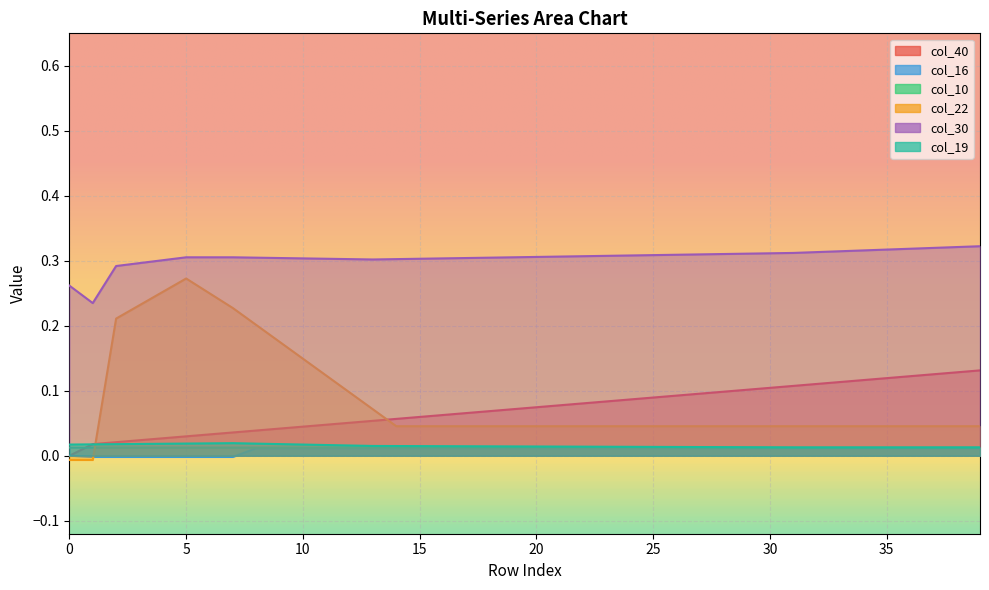

Reading left to right, transcribe all the data shown in this chart.

col_40: 0.0	0.0	0.0	0.0	0.0	0.0	0.0	0.0	0.0	0.0	0.0	0.0	0.1	0.1	0.1	0.1	0.1	0.1	0.1	0.1	0.1	0.1	0.1	0.1	0.1	0.1	0.1	0.1	0.1	0.1	0.1	0.1	0.1	0.1	0.1	0.1	0.1	0.1	0.1	0.1
col_16: 0.0	-0.0	-0.0	-0.0	-0.0	-0.0	-0.0	-0.0	0.0	0.0	0.0	0.0	0.0	0.0	0.0	0.0	0.0	0.0	0.0	0.0	0.0	0.0	0.0	0.0	0.0	0.0	0.0	0.0	0.0	0.0	0.0	0.0	0.0	0.0	0.0	0.0	0.0	0.0	0.0	0.0
col_10: 0.0	0.0	0.0	0.0	0.0	0.0	0.0	0.0	0.0	0.0	0.0	0.0	0.0	0.0	0.0	0.0	0.0	0.0	0.0	0.0	0.0	0.0	0.0	0.0	0.0	0.0	0.0	0.0	0.0	0.0	0.0	0.0	0.0	0.0	0.0	0.0	0.0	0.0	0.0	0.0
col_22: -0.0	-0.0	0.2	0.2	0.3	0.3	0.2	0.2	0.2	0.2	0.1	0.1	0.1	0.1	0.0	0.0	0.0	0.0	0.0	0.0	0.0	0.0	0.0	0.0	0.0	0.0	0.0	0.0	0.0	0.0	0.0	0.0	0.0	0.0	0.0	0.0	0.0	0.0	0.0	0.0
col_30: 0.3	0.2	0.3	0.3	0.3	0.3	0.3	0.3	0.3	0.3	0.3	0.3	0.3	0.3	0.3	0.3	0.3	0.3	0.3	0.3	0.3	0.3	0.3	0.3	0.3	0.3	0.3	0.3	0.3	0.3	0.3	0.3	0.3	0.3	0.3	0.3	0.3	0.3	0.3	0.3
col_19: 0.0	0.0	0.0	0.0	0.0	0.0	0.0	0.0	0.0	0.0	0.0	0.0	0.0	0.0	0.0	0.0	0.0	0.0	0.0	0.0	0.0	0.0	0.0	0.0	0.0	0.0	0.0	0.0	0.0	0.0	0.0	0.0	0.0	0.0	0.0	0.0	0.0	0.0	0.0	0.0